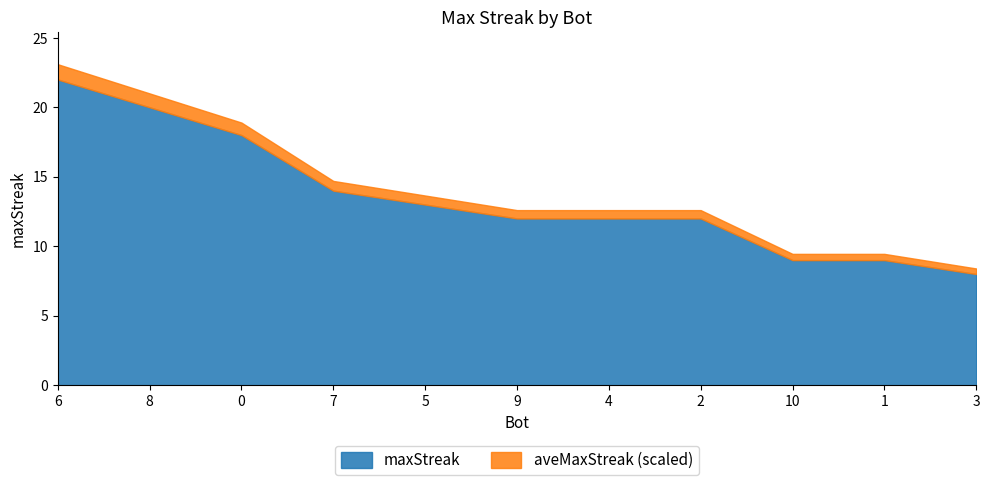

The value at 0 is 18. True or false?

True